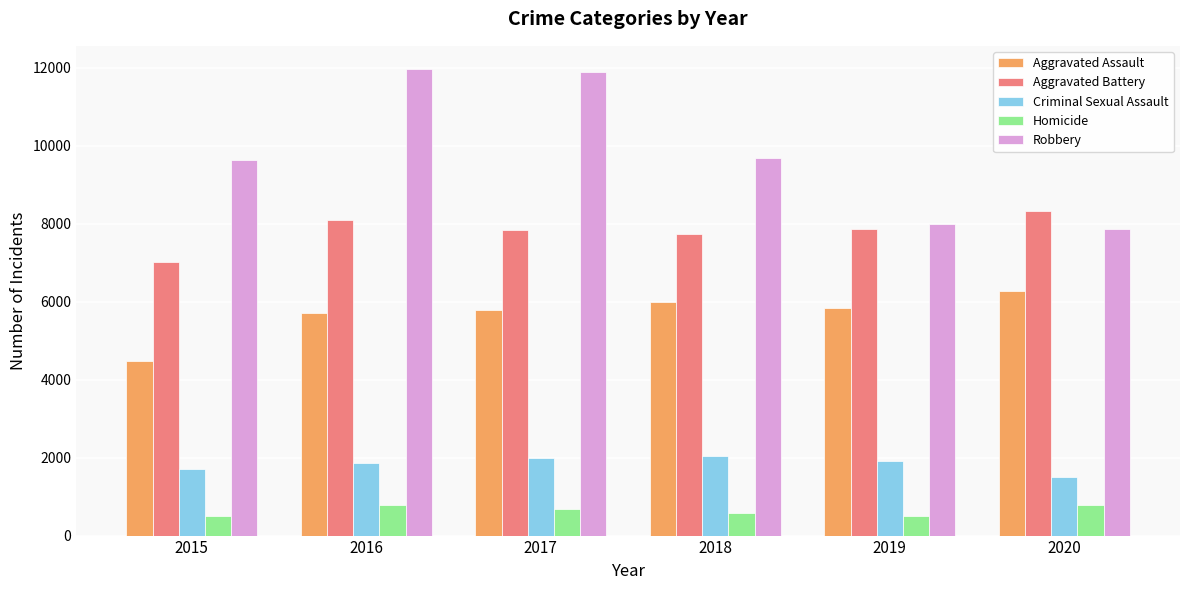

Is the value of Aggravated Battery at 2018 greater than the value of Aggravated Assault at 2019?

Yes